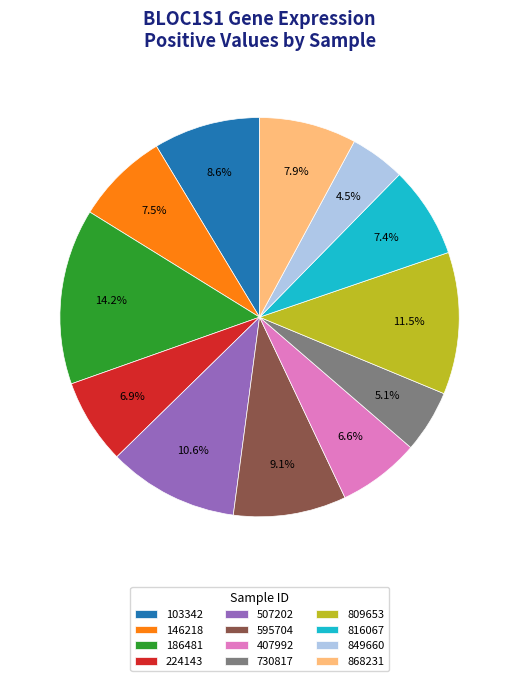

Which has a higher value, 730817 or 816067?

816067